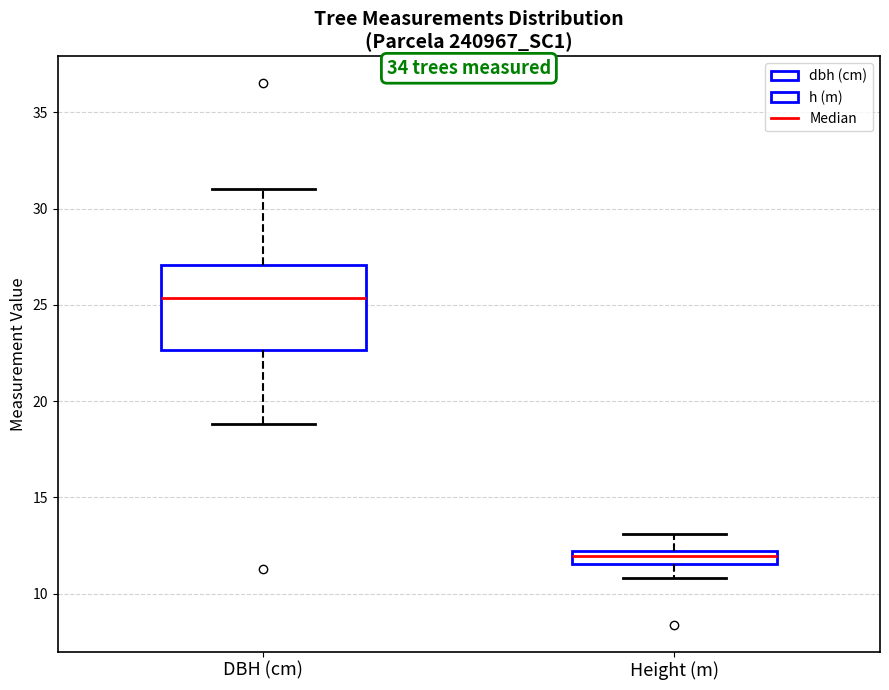

Comparing the boxes themselves (not the whiskers), which one is the tallest?

DBH (cm)